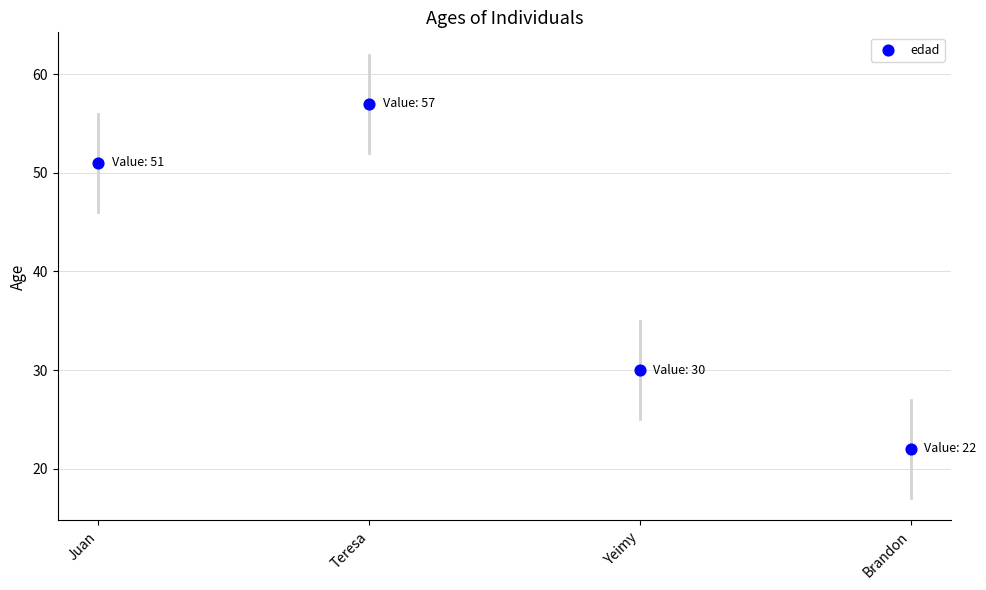

What is the range of Y values (max minus min)?

35